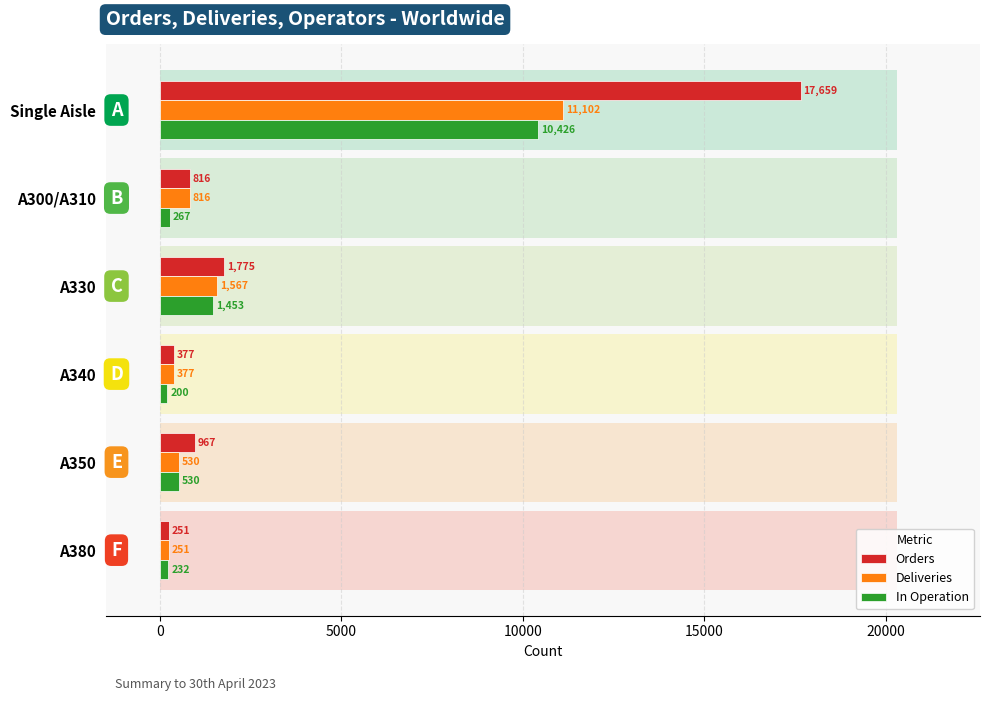

How many bars are there in each group?

3